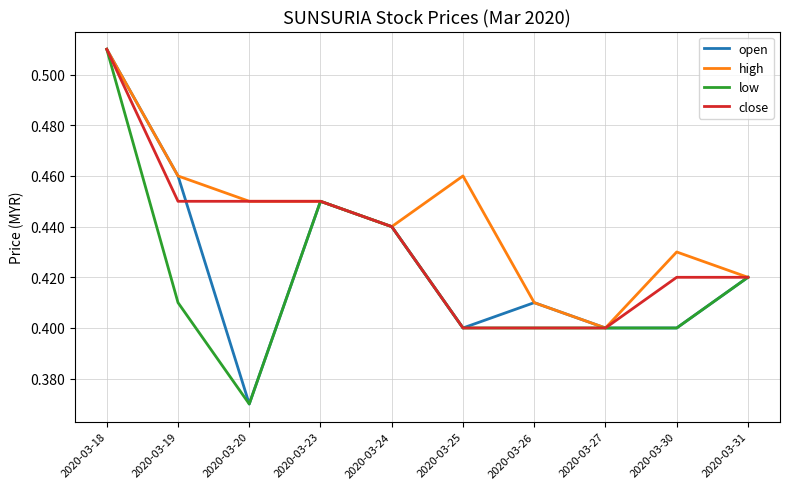

At which category is the sum across all series the highest?

2020-03-18